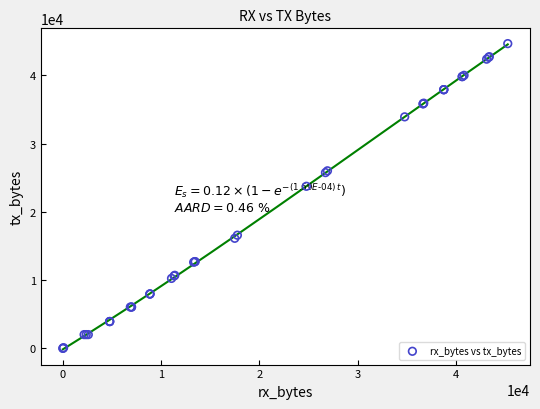

What Y value in the scatter plot is closest to 22335?

23753